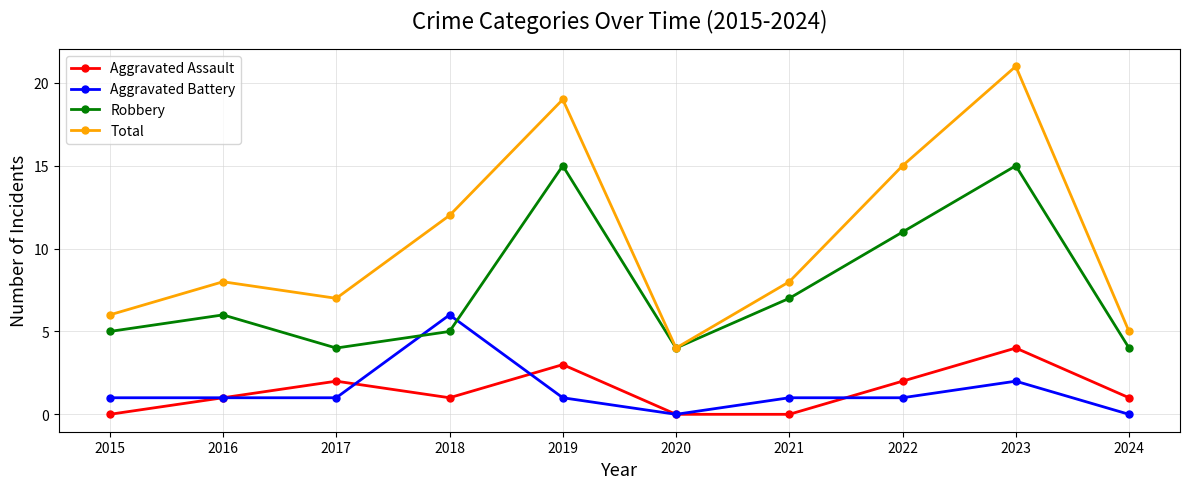

What is the maximum value shown in the chart?

21